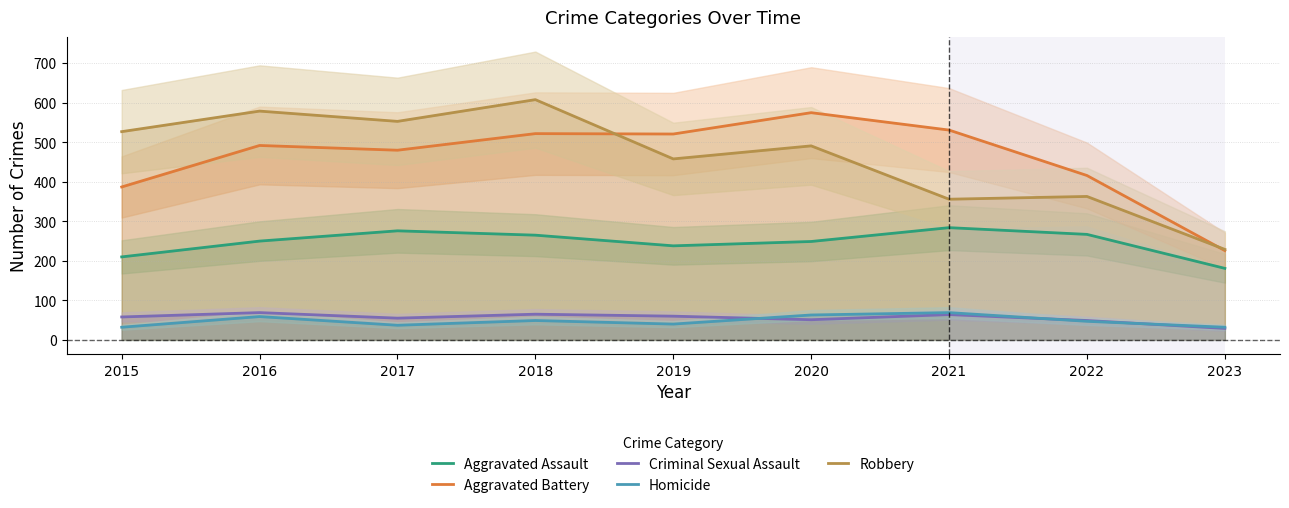

Where is Robbery nearest to the value 418?

2019